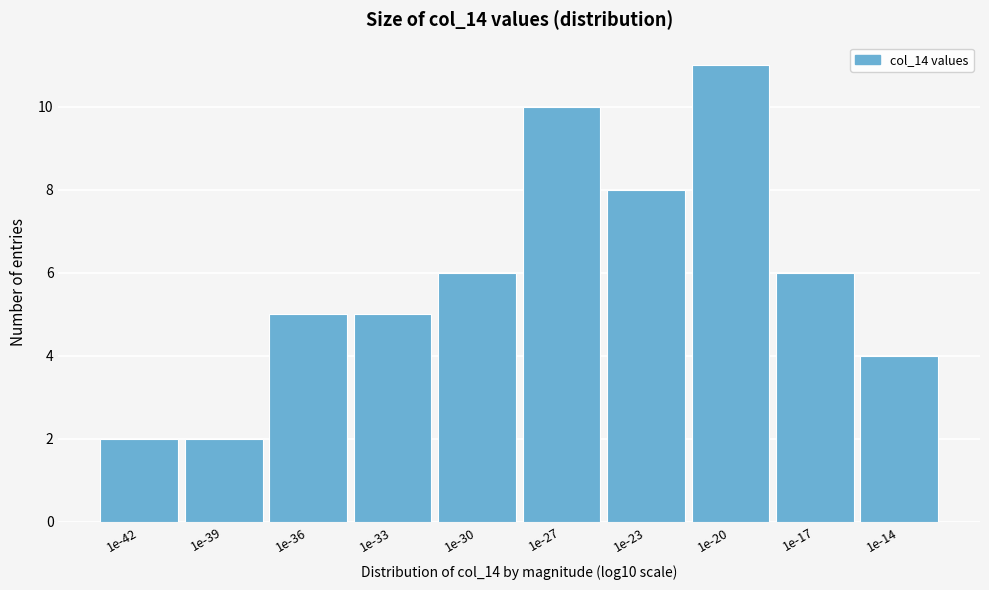

Reading left to right, transcribe all the data shown in this chart.

2	2	5	5	6	10	8	11	6	4